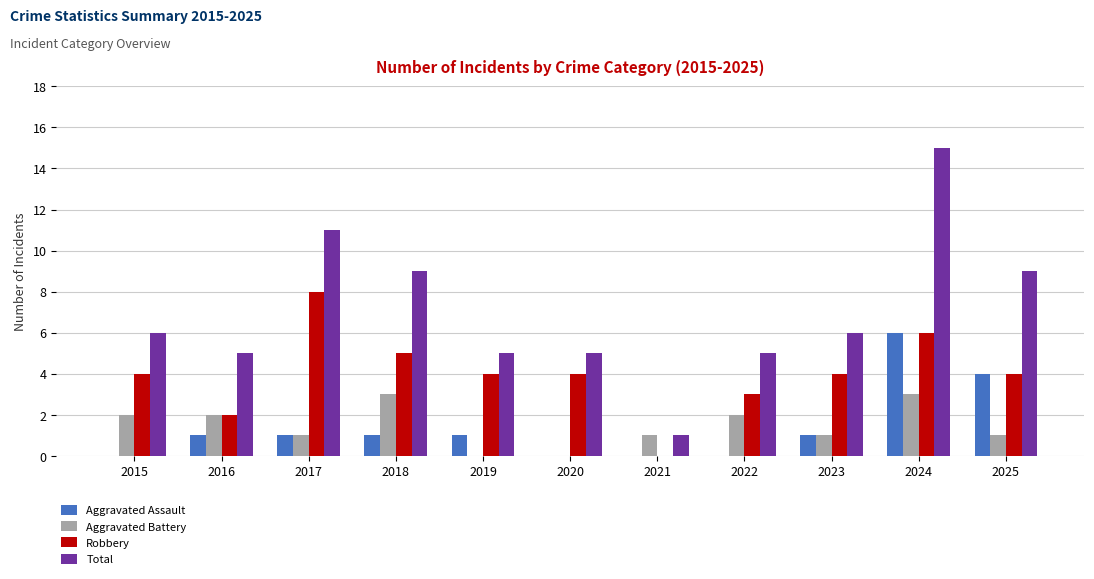

How many groups of bars are there?

11